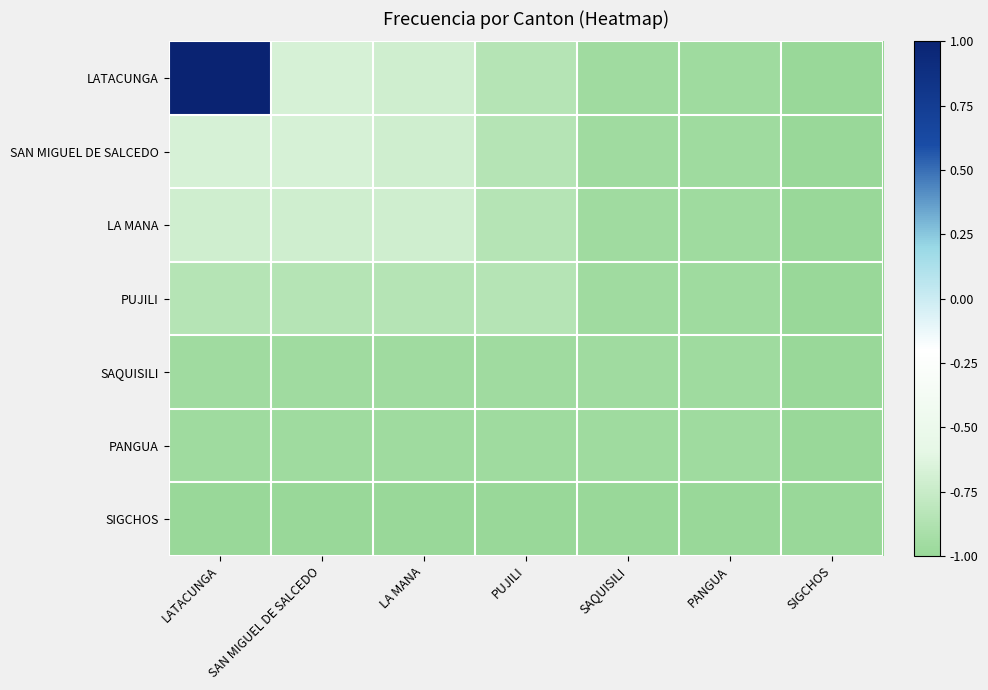

At which category does the chart reach its minimum across all series?

SIGCHOS